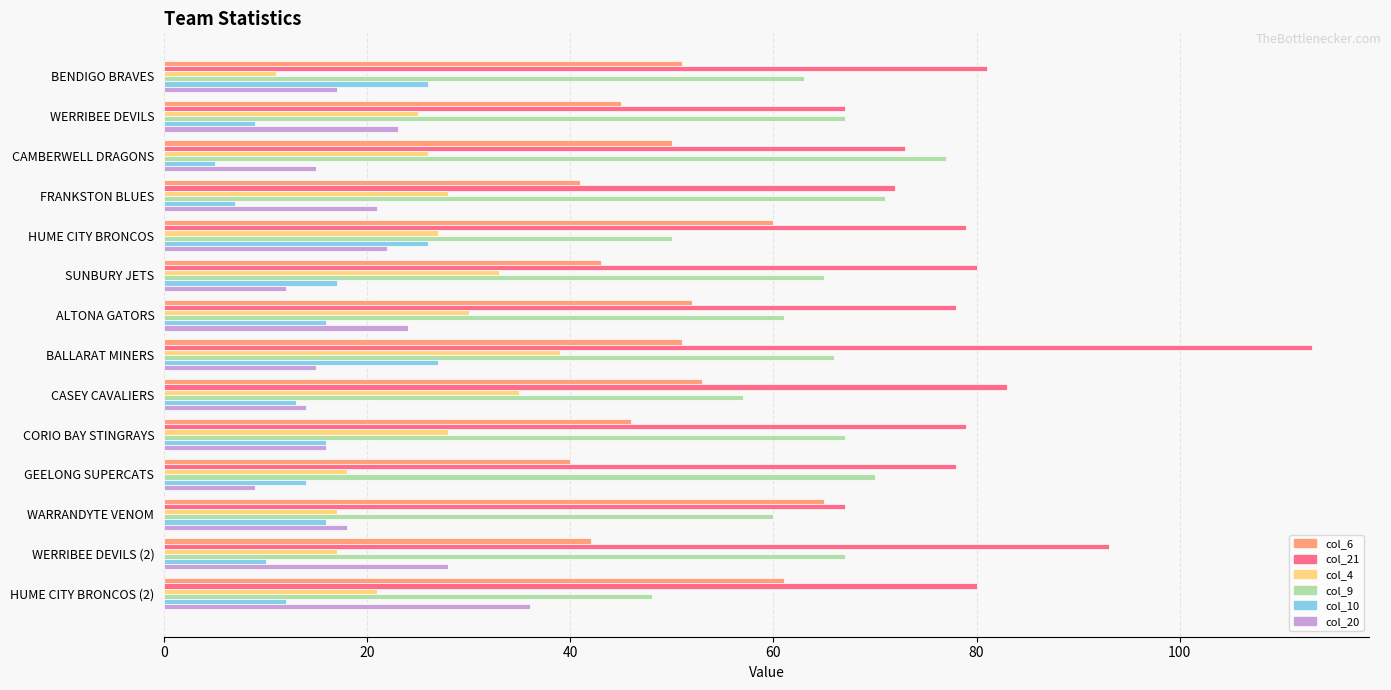

Which series changed the most between CAMBERWELL DRAGONS and WERRIBEE DEVILS (2)?

col_21